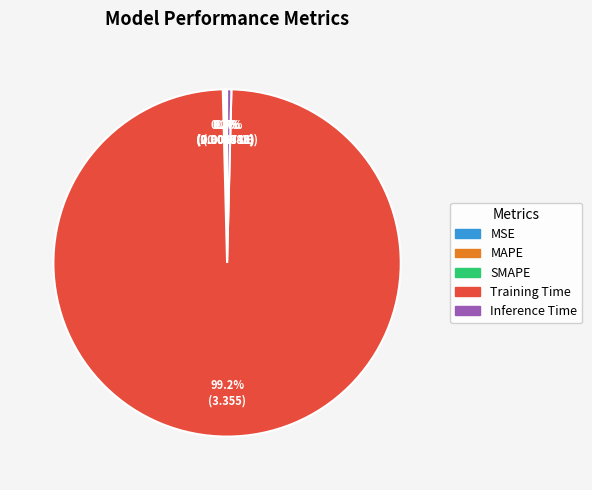

Which has a higher value, MAPE or Training Time?

Training Time